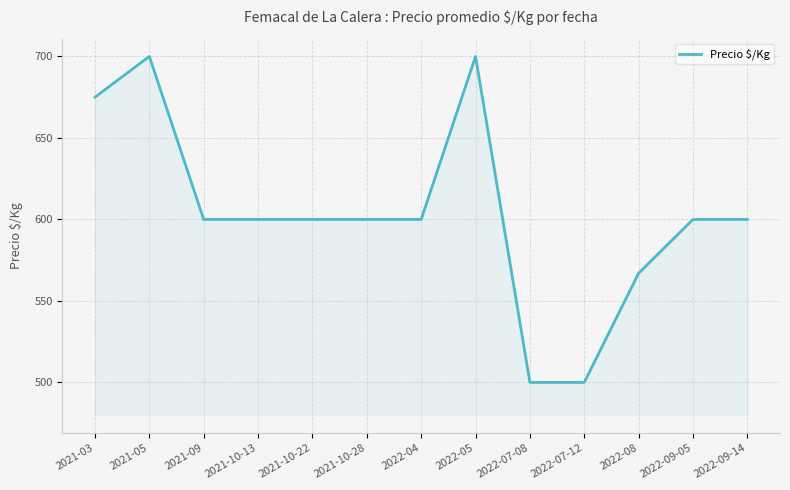

At which label does the data first exceed 600?

2021-03